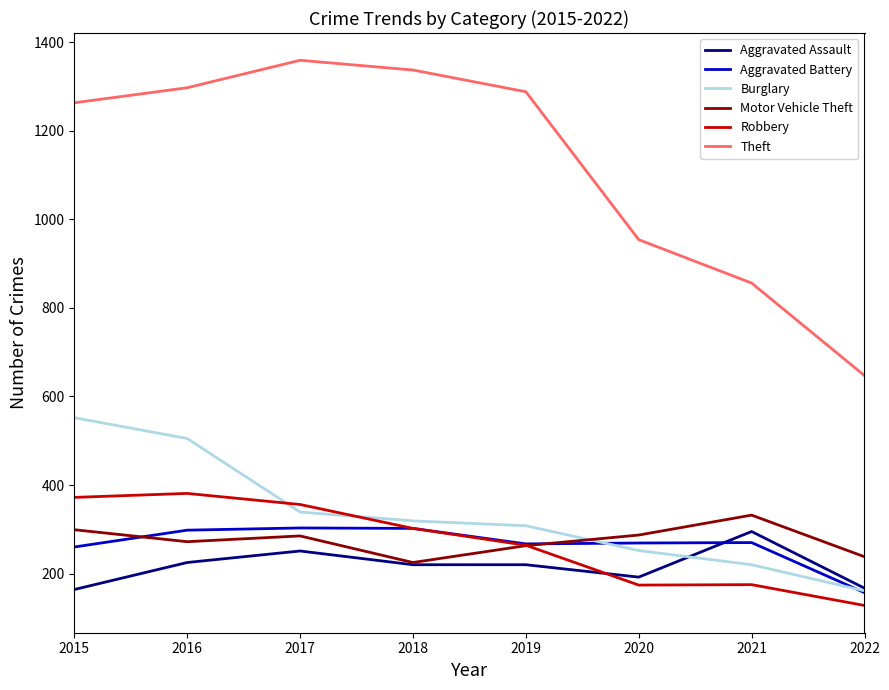

The Aggravated Battery series shows 303 at 2017. True or false?

True